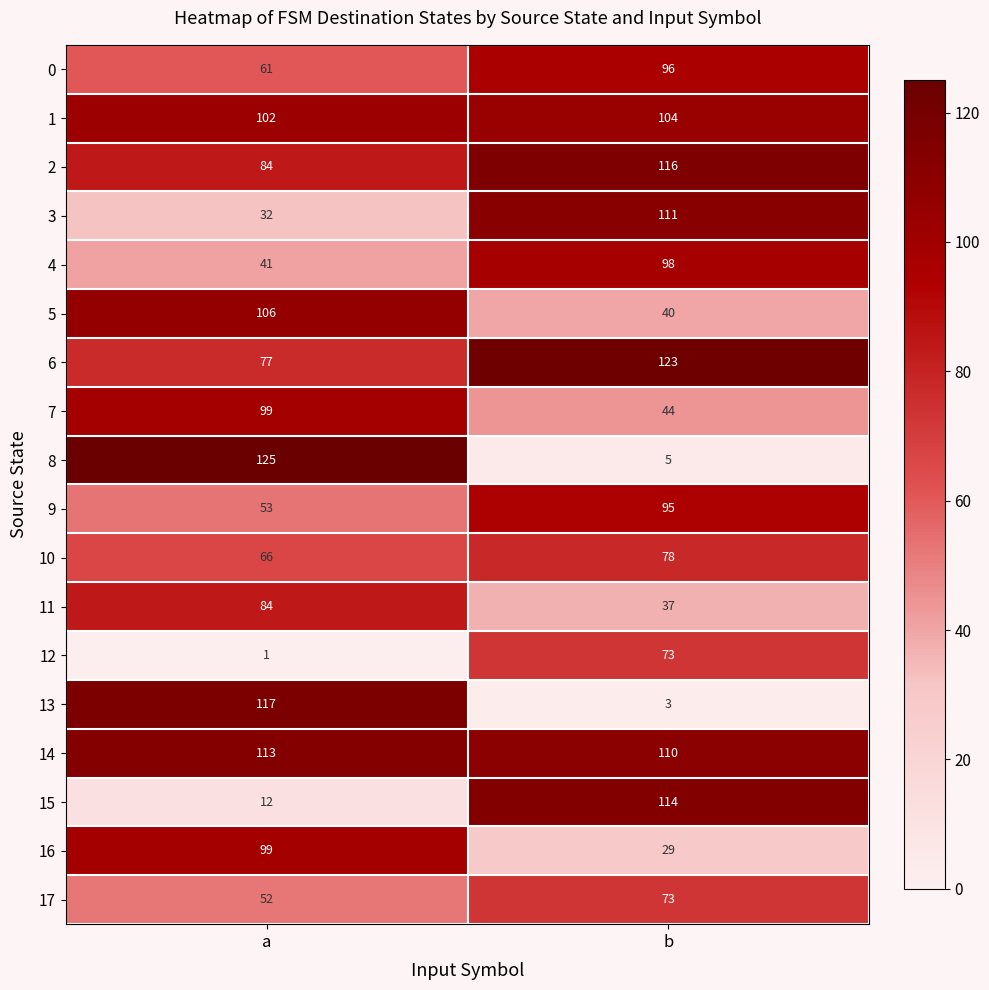

List the labels in order of 9 value, largest first.

b, a